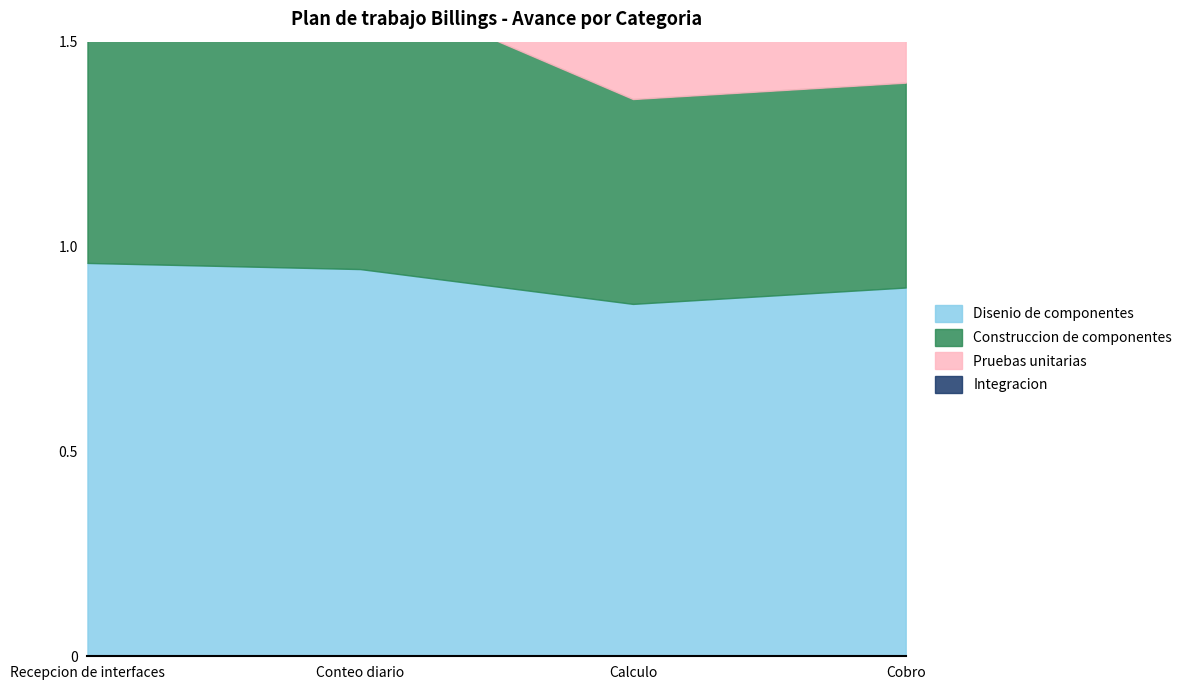

Does the chart have visible grid lines?

No